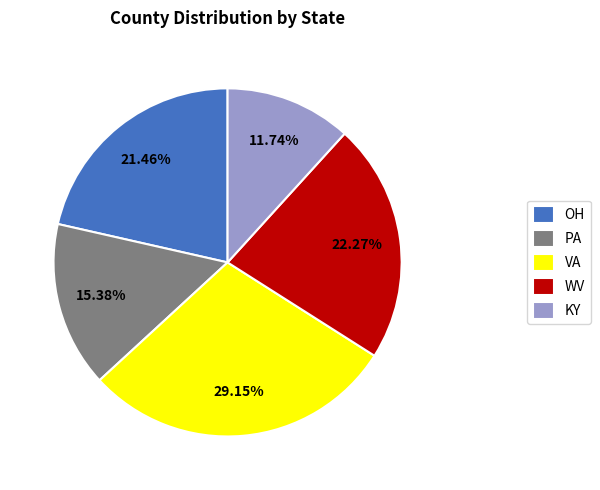

Which slice is the largest?

VA